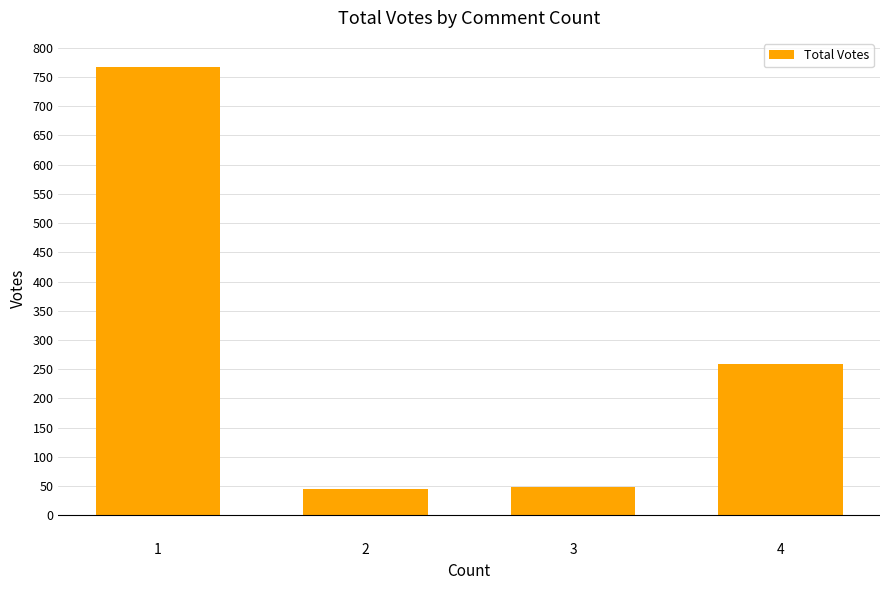

What is the maximum value shown in the chart?

767